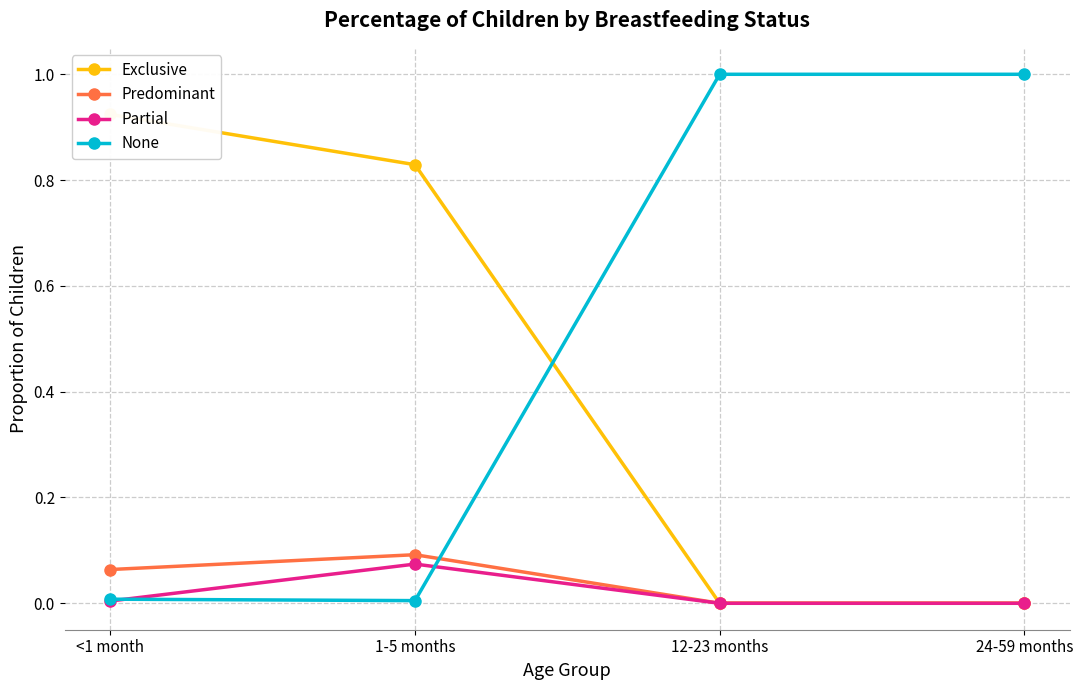

True or false: Predominant and Exclusive intersect in this chart.

False